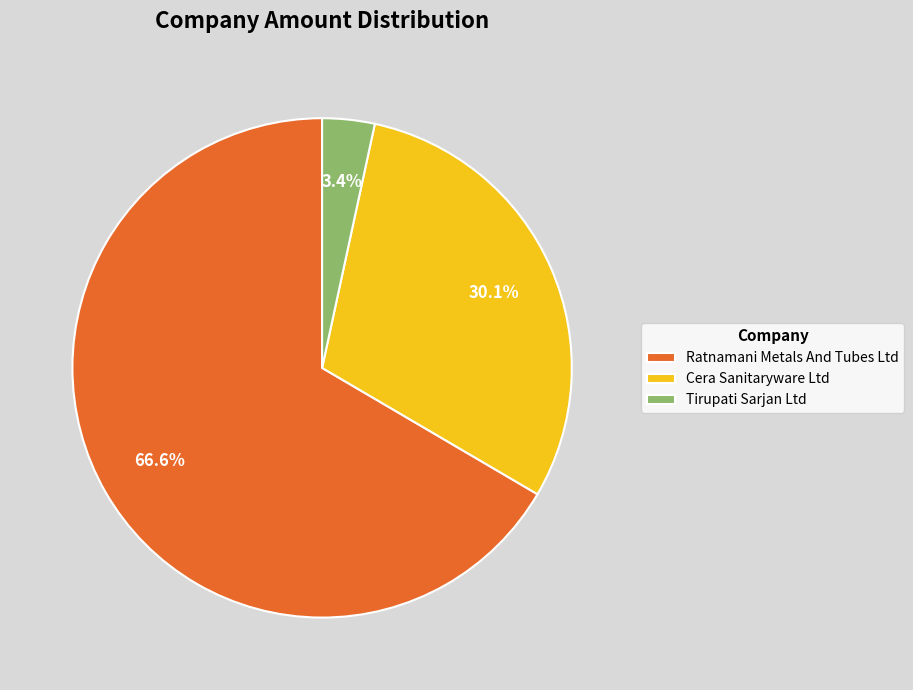

Approximately how many times larger is the value at Ratnamani Metals And Tubes Ltd compared to Cera Sanitaryware Ltd?

2.2